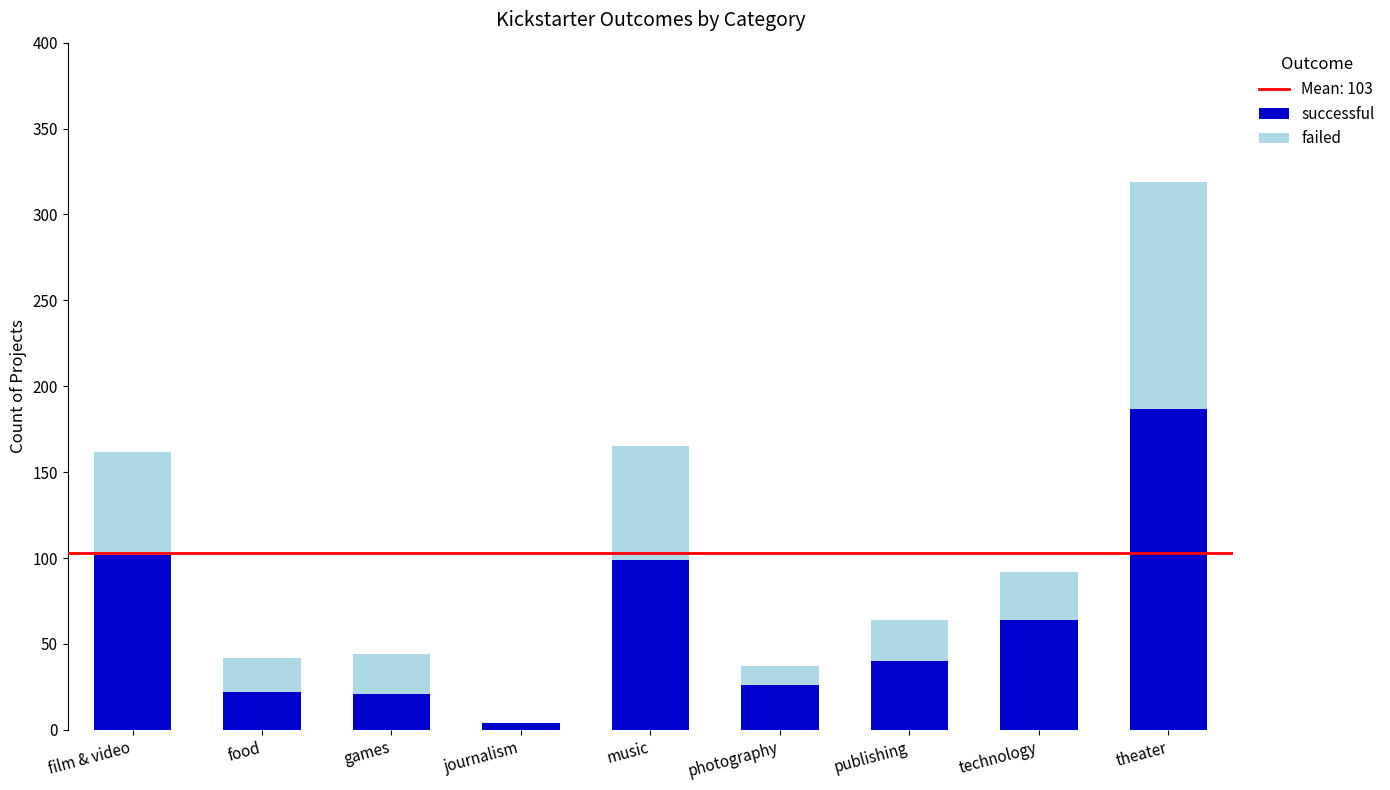

The successful series shows 187 at theater. True or false?

True